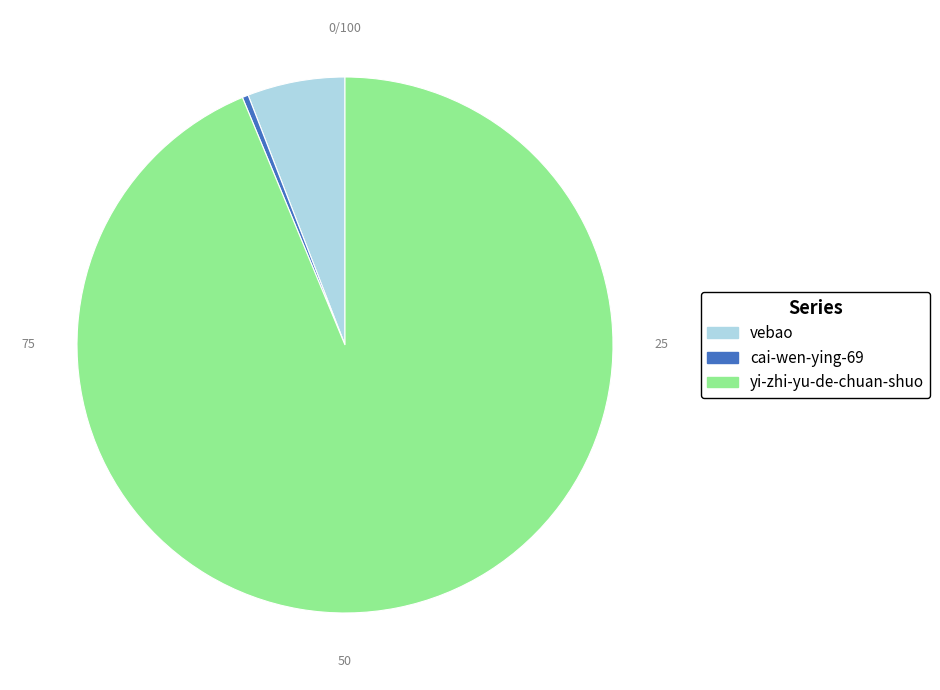

Is it true that yi-zhi-yu-de-chuan-shuo is 94% of the pie?

True